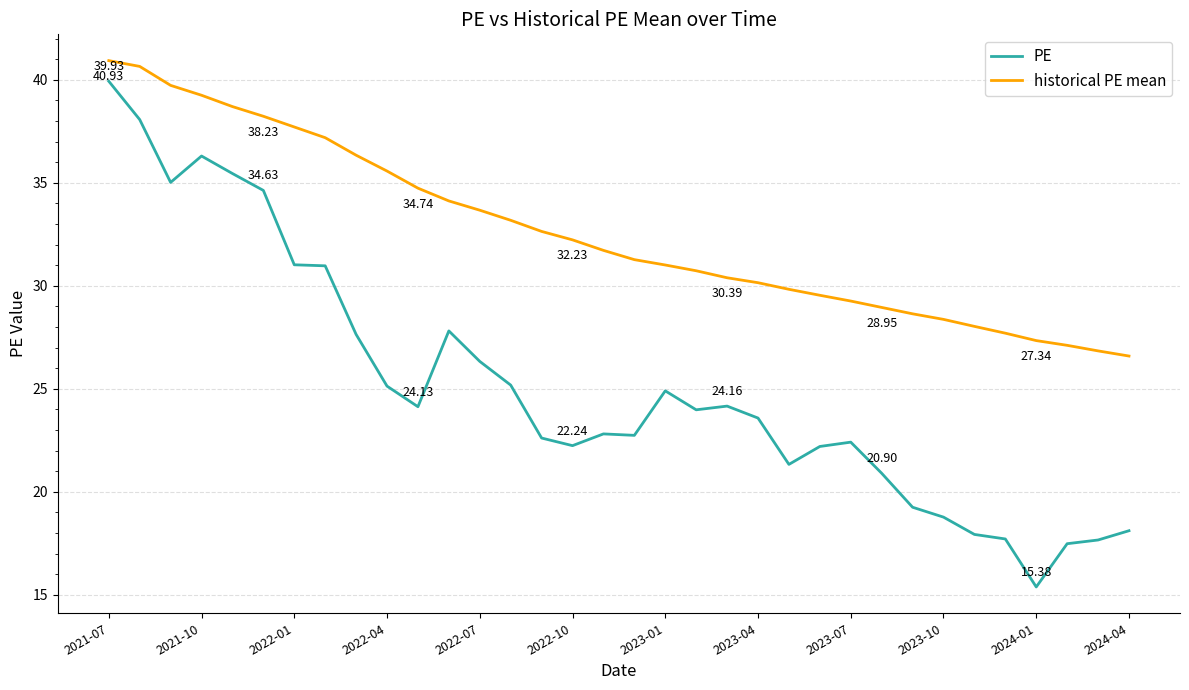

Which series has the largest range (max minus min)?

PE